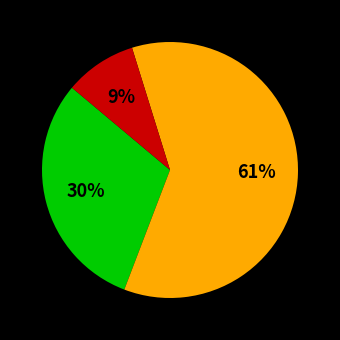

Is there a majority slice in this chart?

Yes